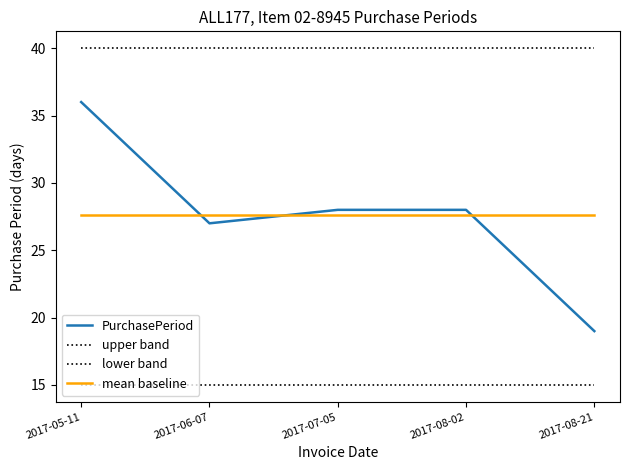

What is the label of the 3rd point from the left?

2017-07-05